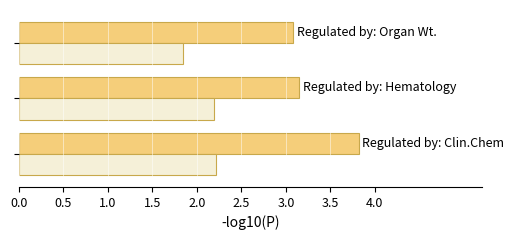

What is the minimum value shown in the chart?

1.9